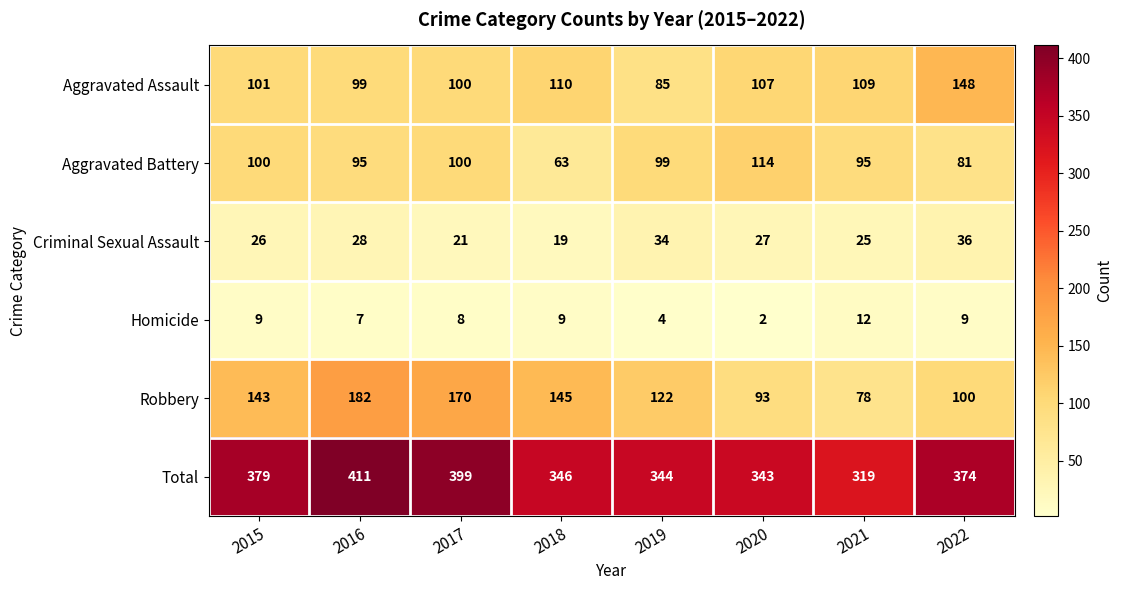

What is the maximum value for Homicide?

12